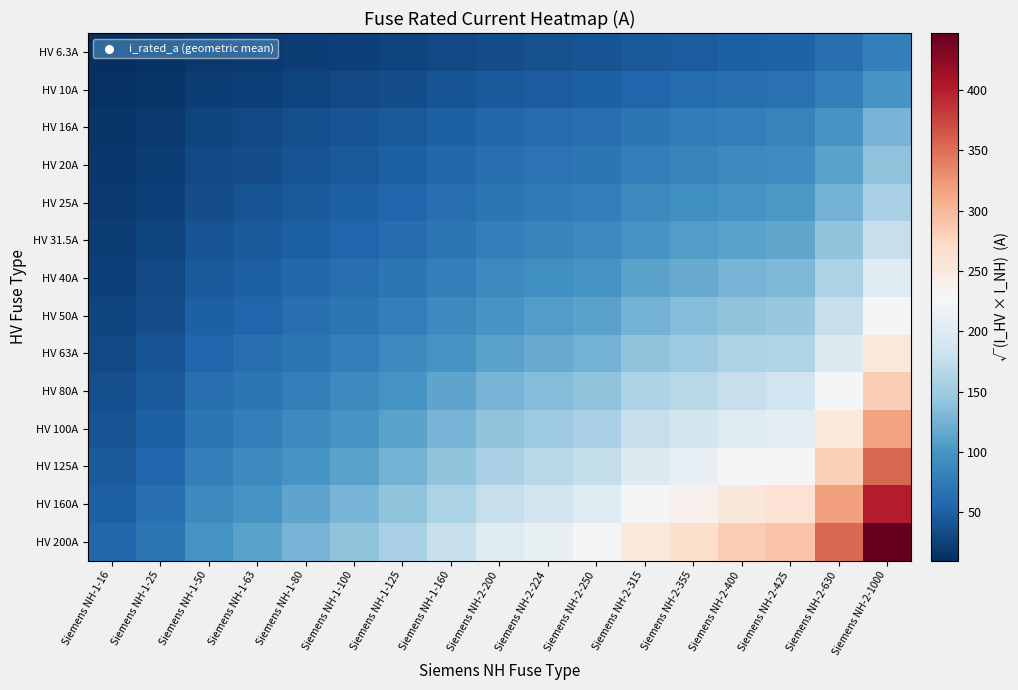

List the series in order of their peak value, lowest first.

HV 6.3A, HV 10A, HV 16A, HV 20A, HV 25A, HV 31.5A, HV 40A, HV 50A, HV 63A, HV 80A, HV 100A, HV 125A, HV 160A, HV 200A